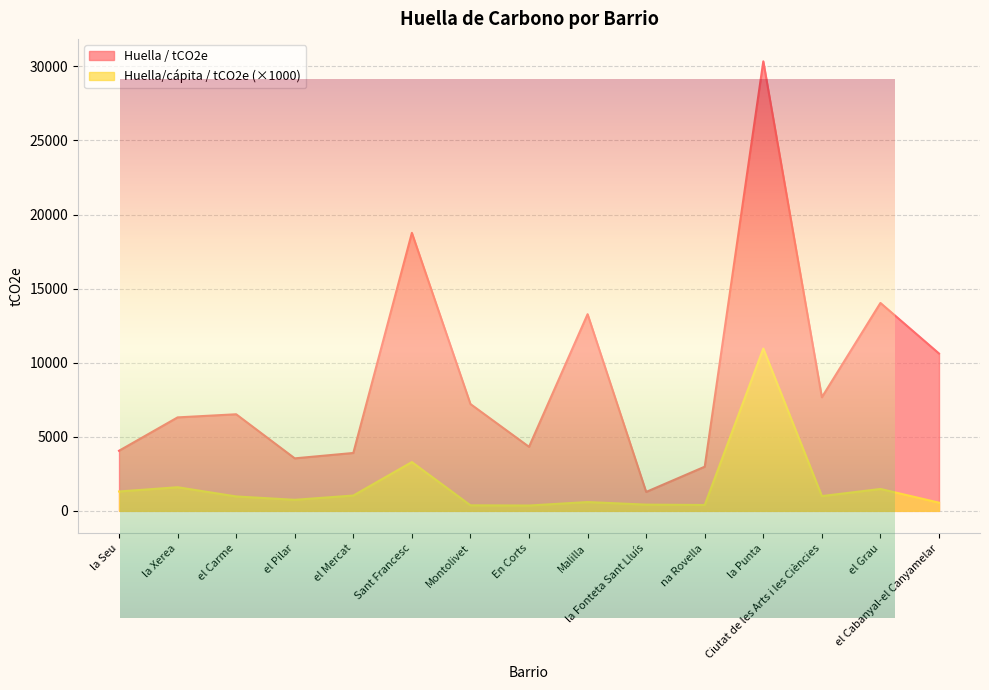

The Huella/cápita / tCO2e series shows 10956.2 at la Punta. True or false?

True